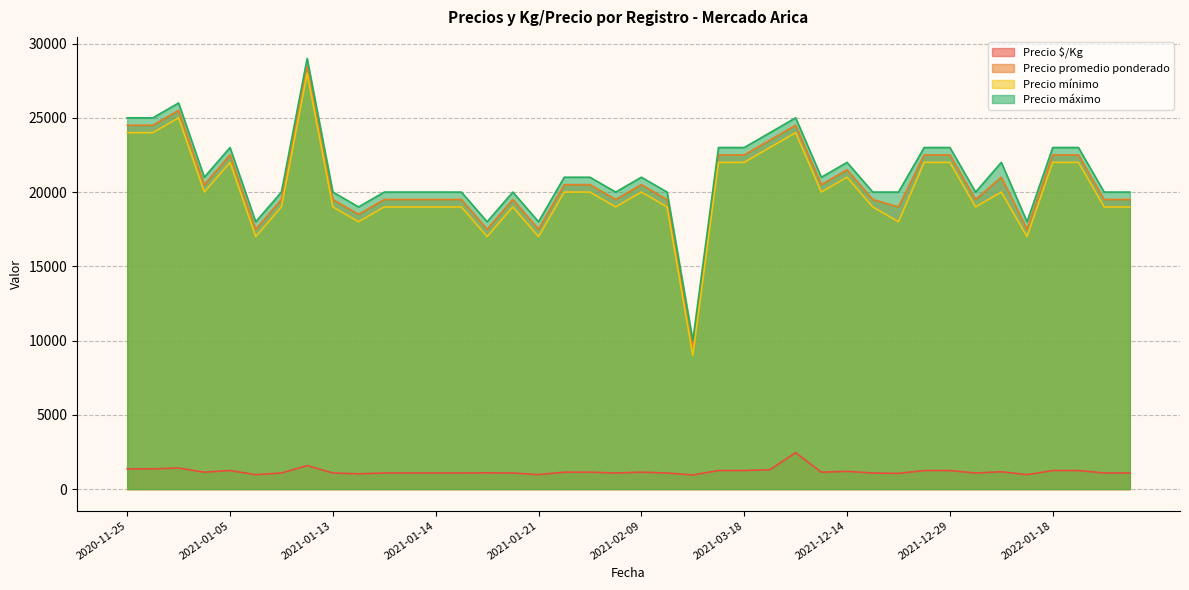

What is the greatest value displayed?

29000